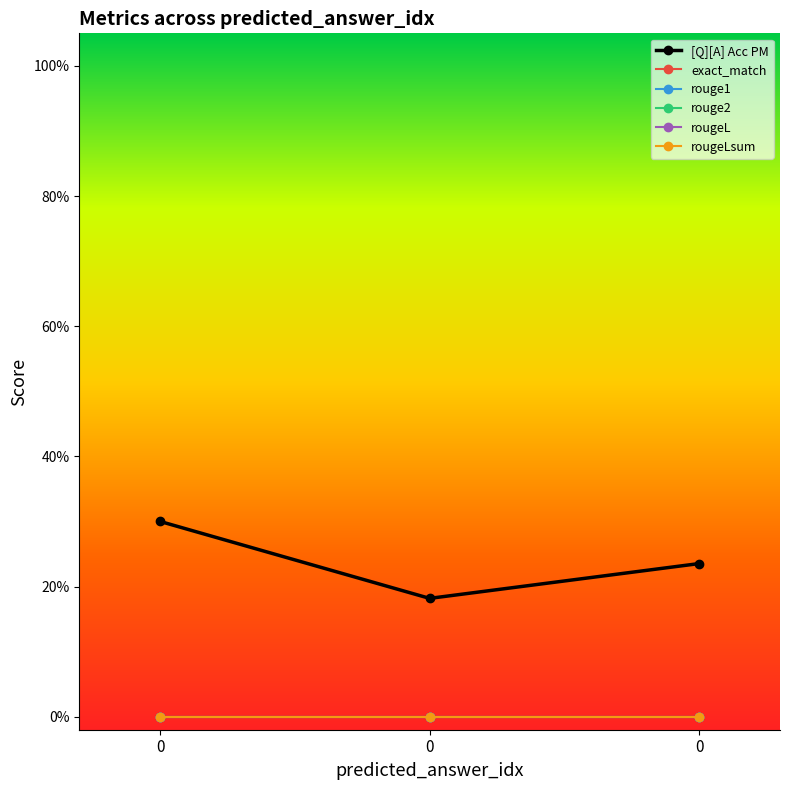

How many lines are shown in the chart?

6